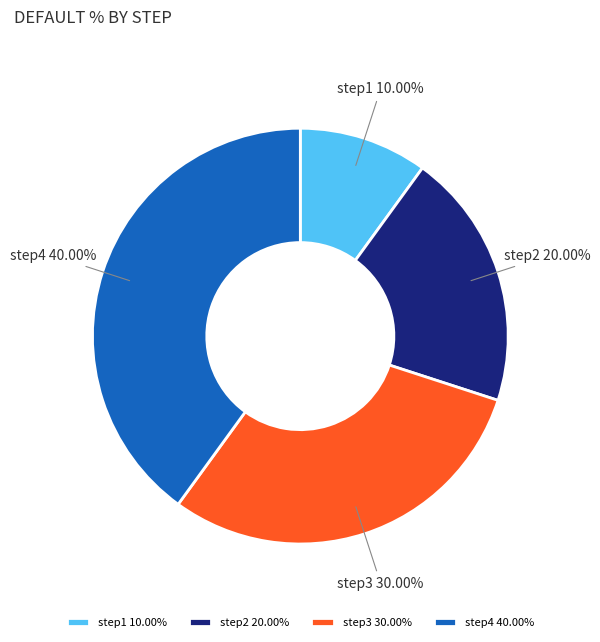

What is the total percentage of step4 and step1?

50.0%